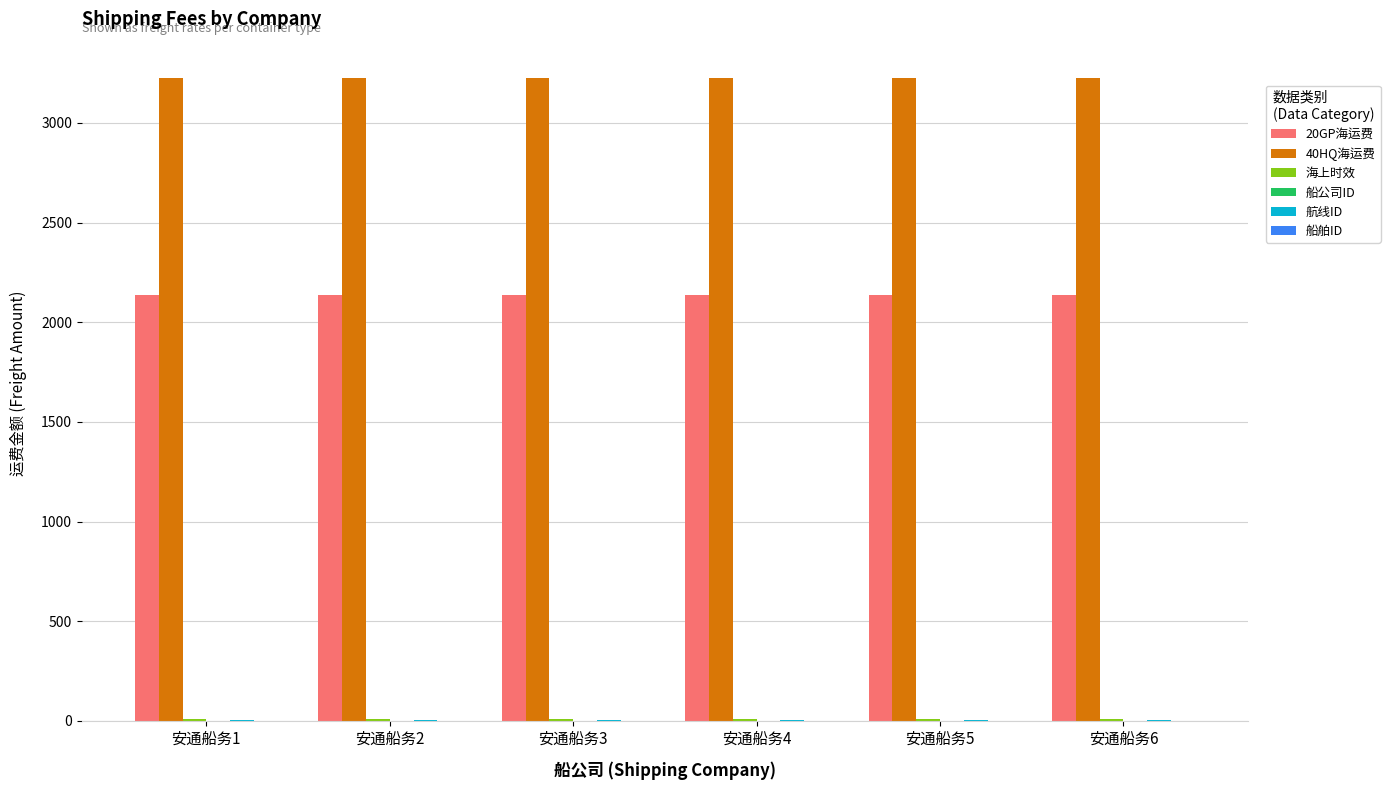

Which series has the largest total across all categories?

40HQ海运费